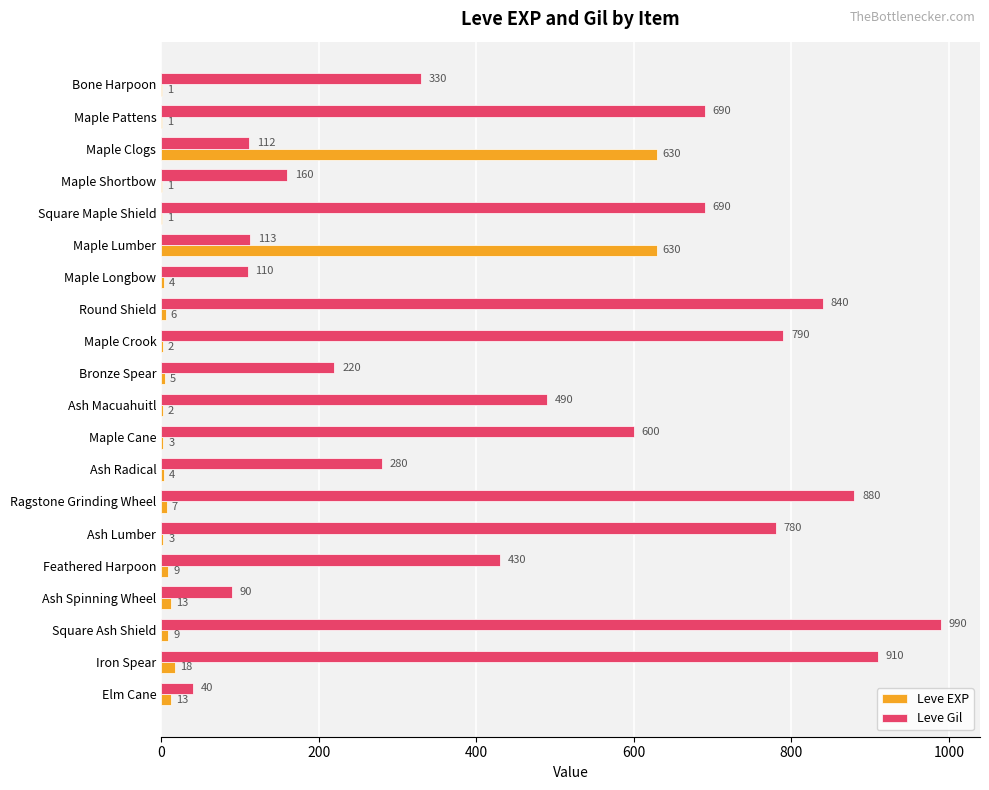

Is it true that Leve Gil equals 40 at Elm Cane?

True